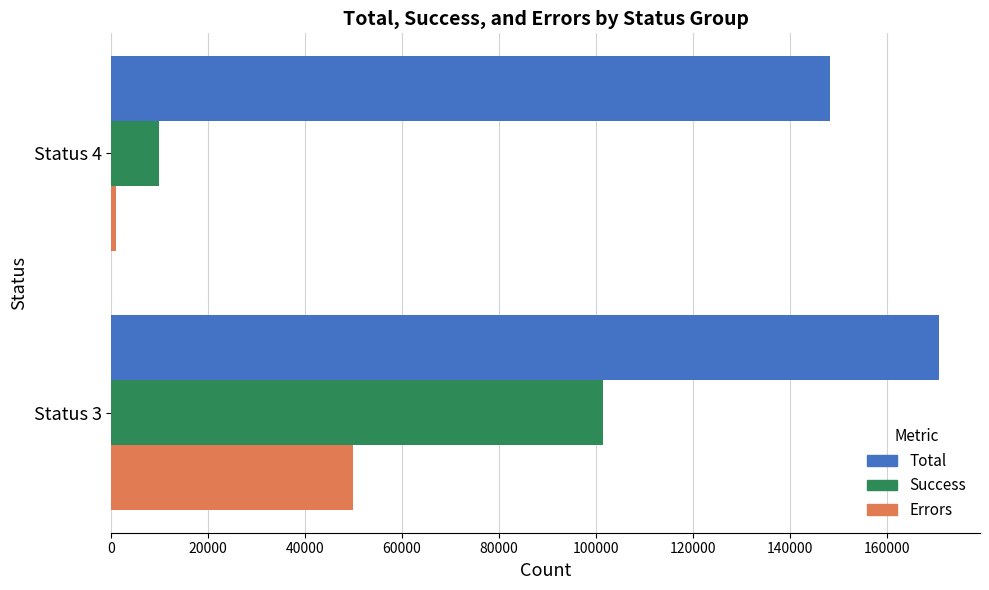

Count the Total values in the range 148258 to 170699.

2